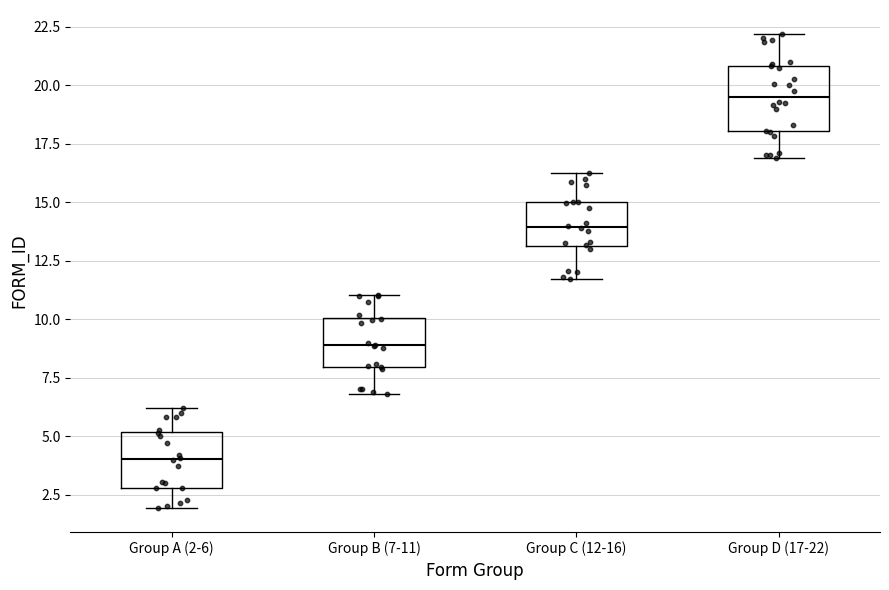

Which box's median line is the lowest?

Group A (2-6)